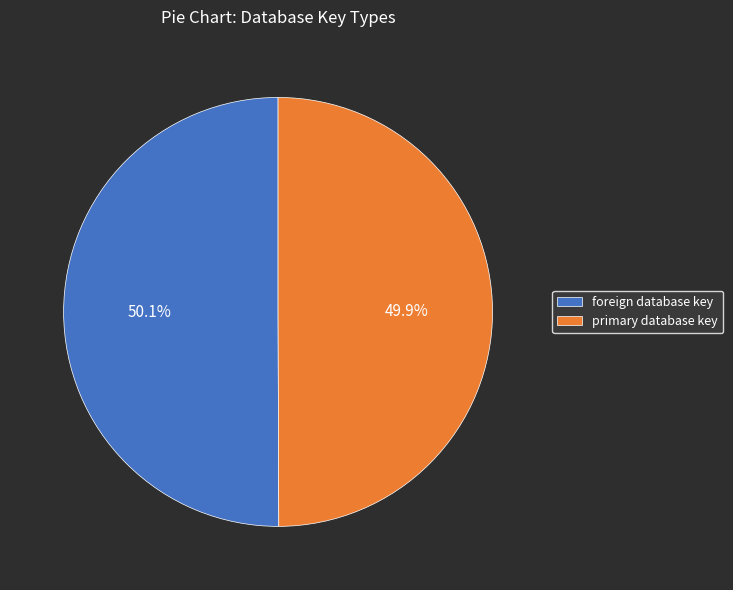

To the nearest percent, what percentage of the pie is primary database key?

50%